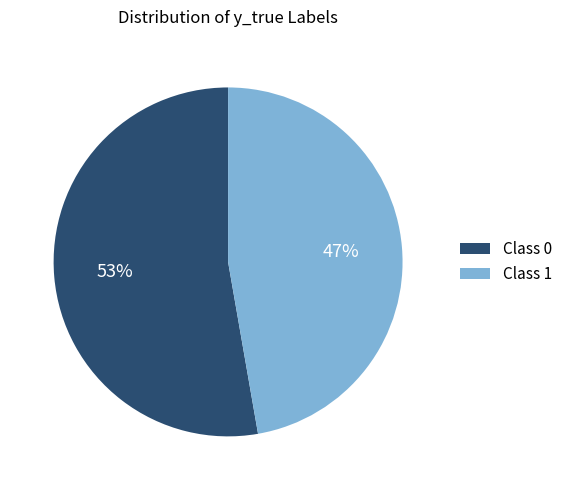

What percentage is the Class 1 slice, to the nearest percent?

47%